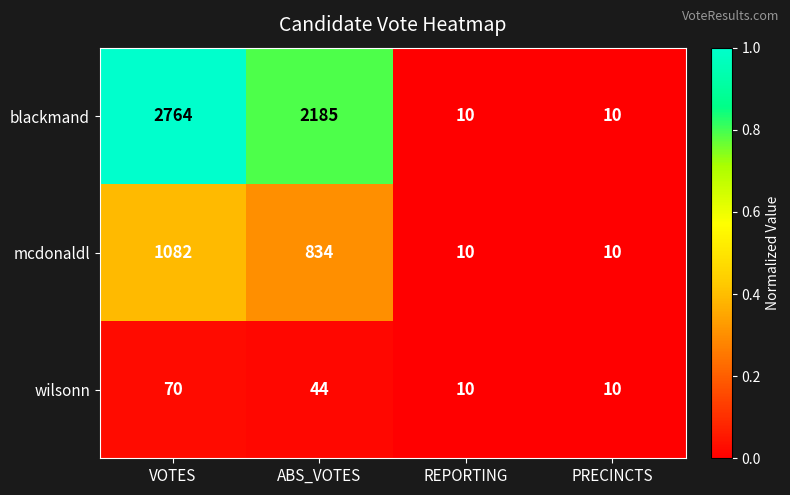

List the series in order of their peak value, highest first.

blackmand, mcdonaldl, wilsonn